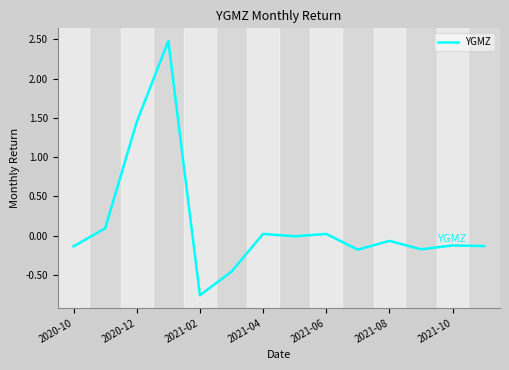

What is the maximum value shown in the chart?

2.5